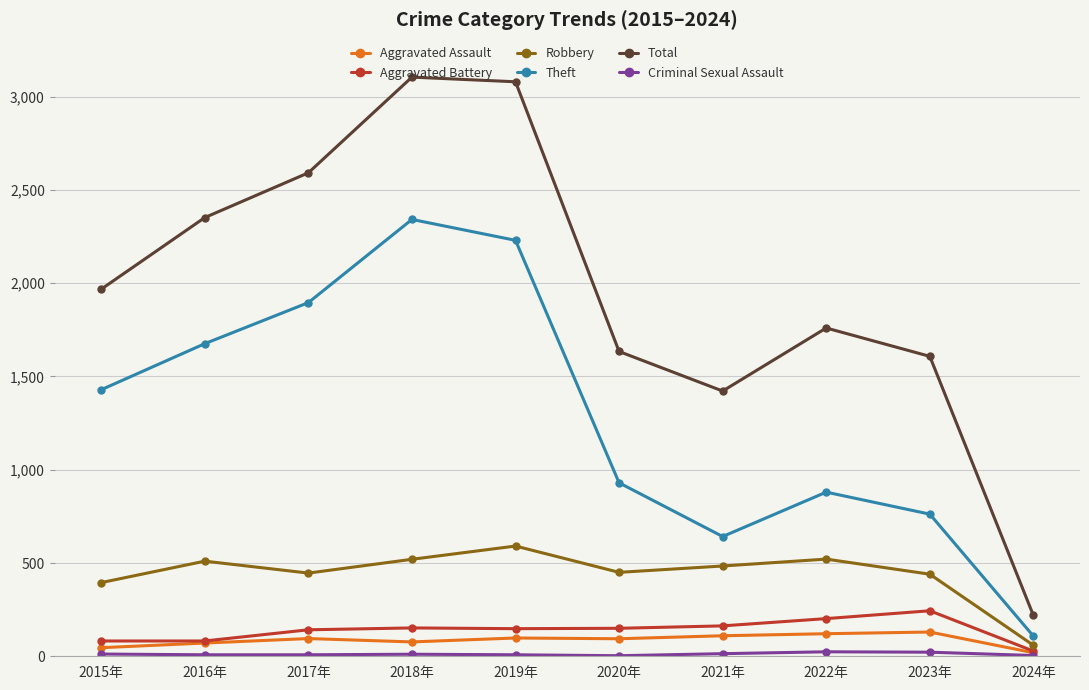

Which series has the widest spread of values?

Total